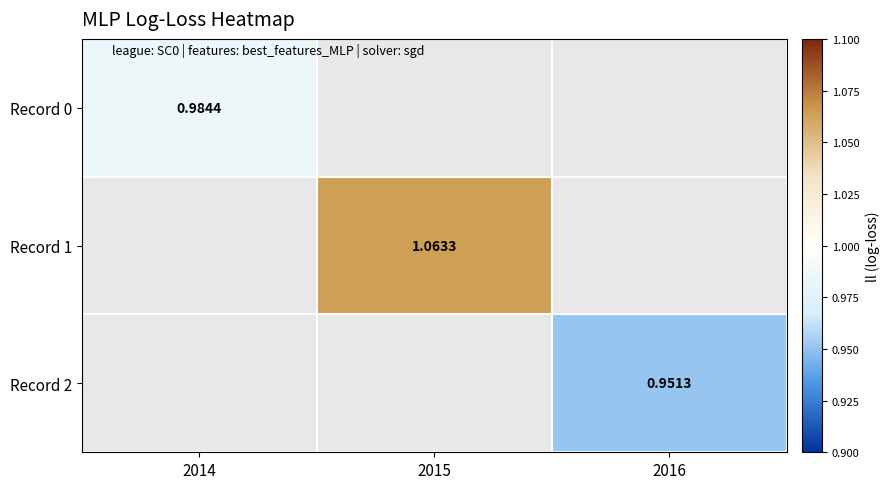

List the labels in order of Record 0 value, largest first.

2014, 2015, 2016